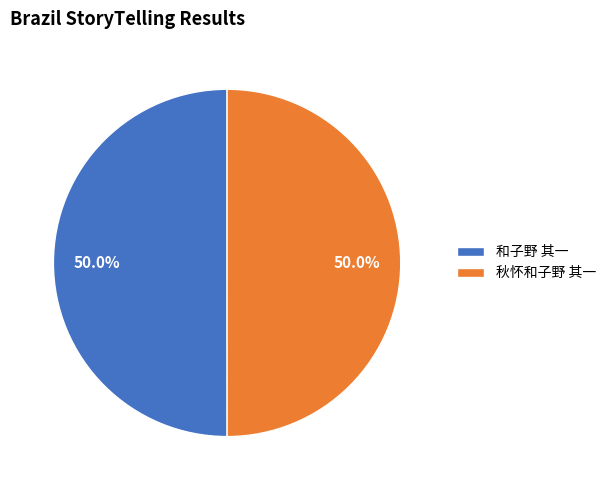

True or false: 和子野 其一 accounts for 50% of the total.

True